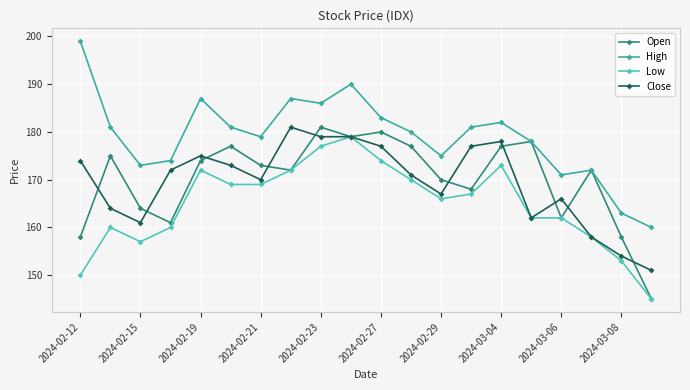

True or false: Close and High cross at least once.

False